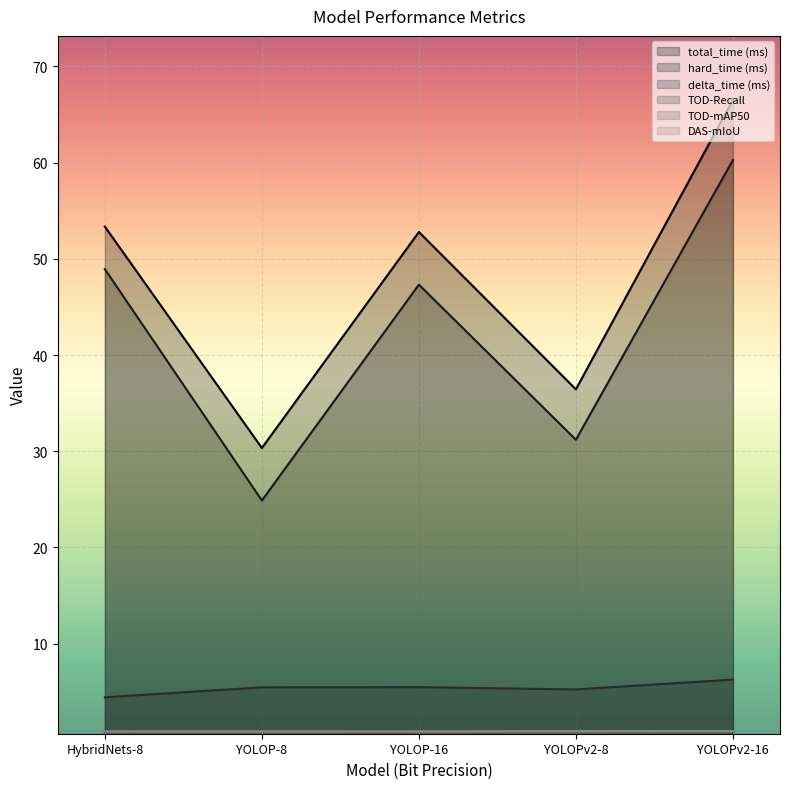

Read the TOD-Recall value at YOLOPv2-16.

0.9